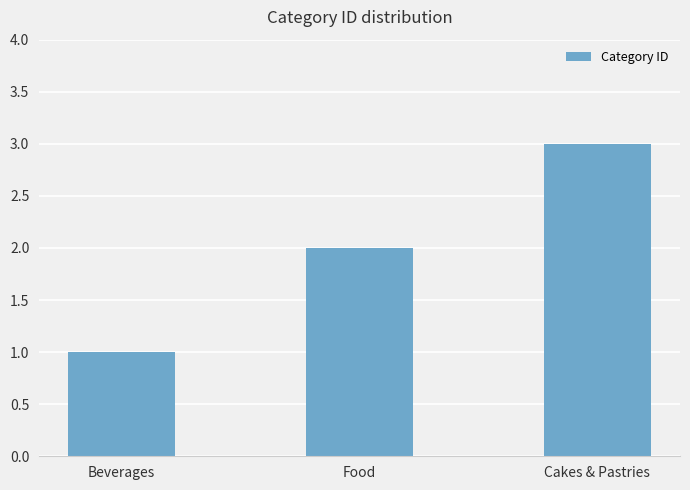

What is the sum of all values?

6